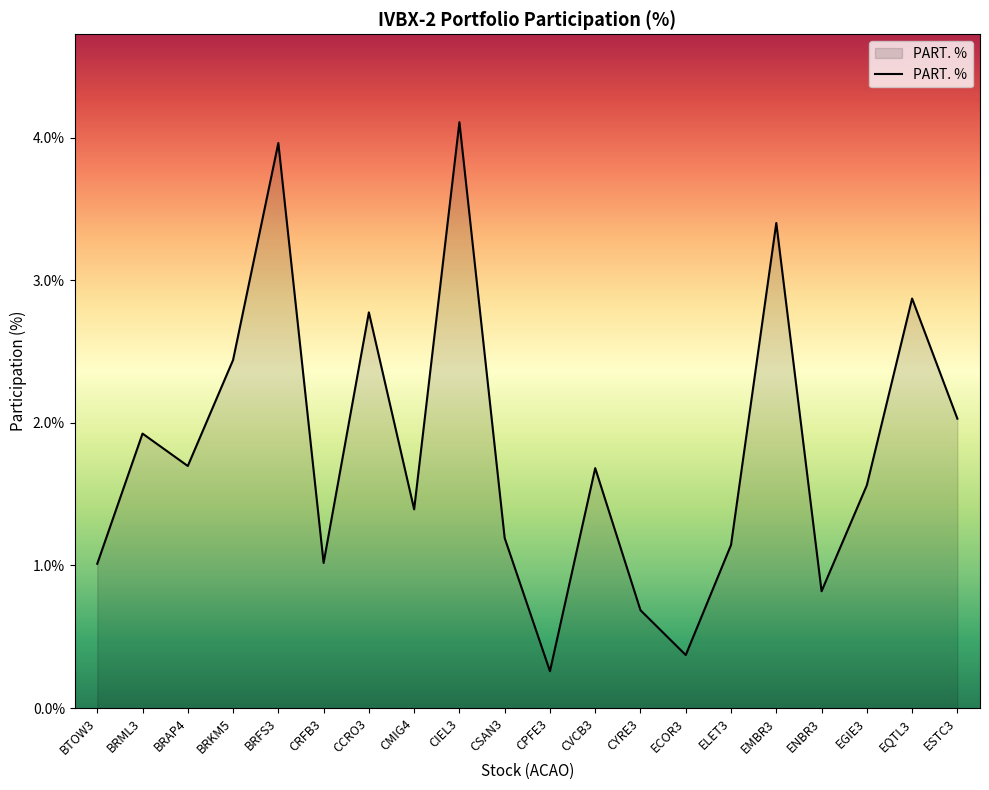

The value at ECOR3 is 0.6. True or false?

False